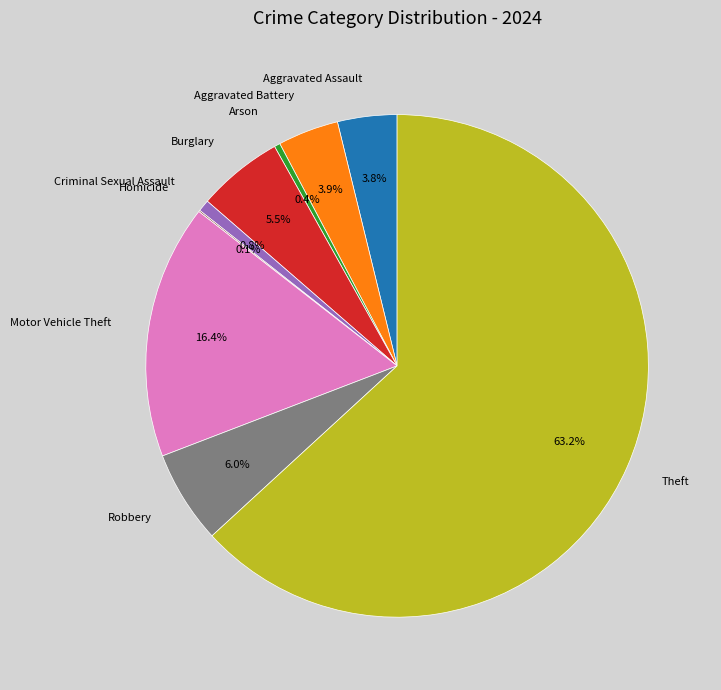

What portion of the pie excludes Aggravated Assault?

96.2%